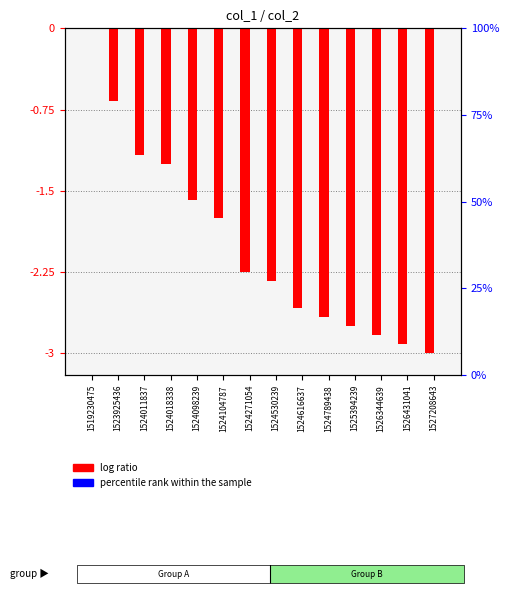

The value of col_1 (log ratio) at 1524616637 is -1.4. True or false?

False